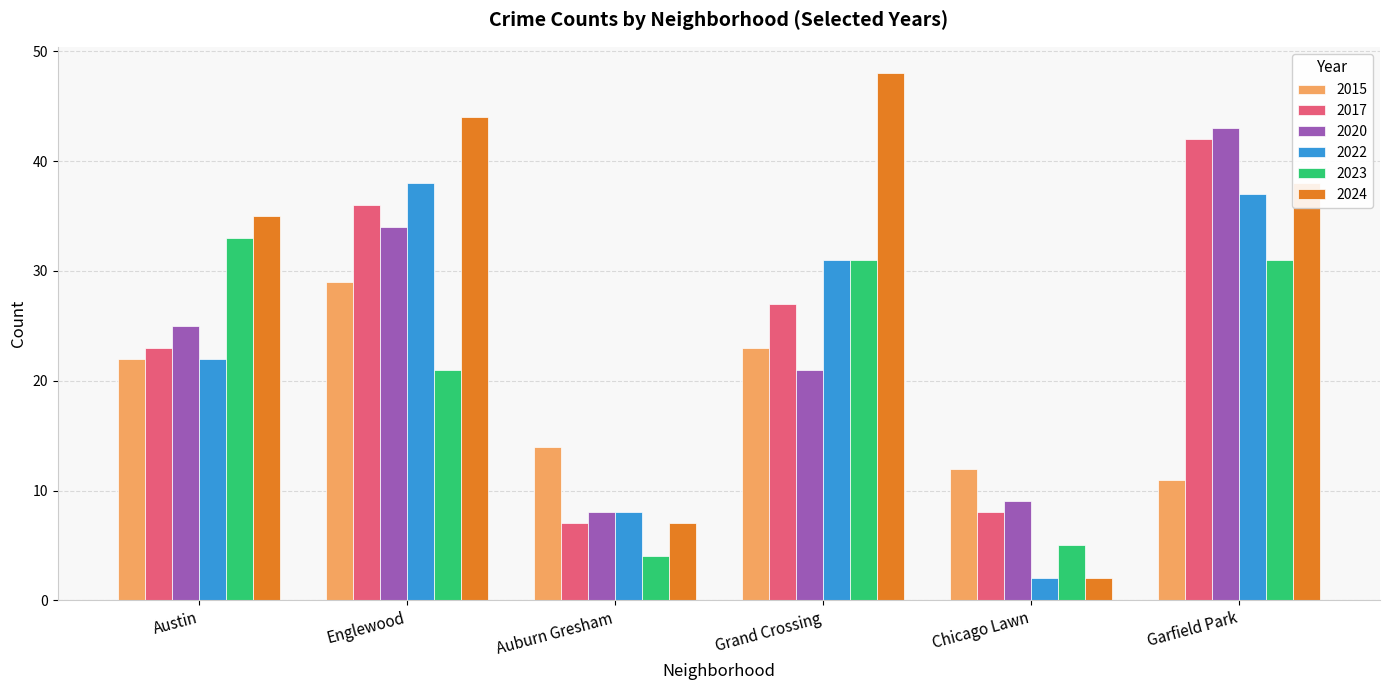

Does the chart contain stacked bars?

No